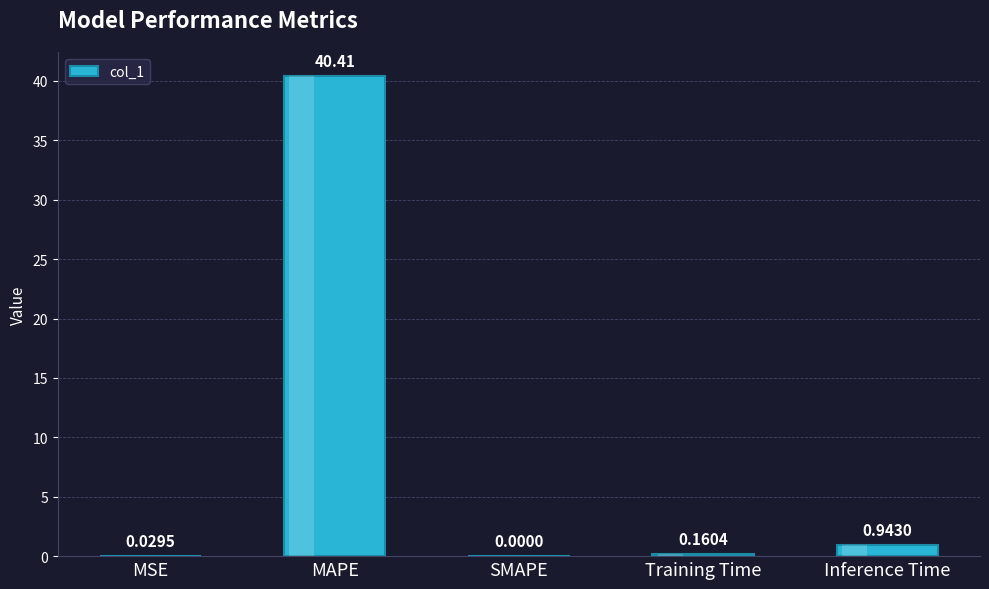

What is the greatest value displayed?

40.4